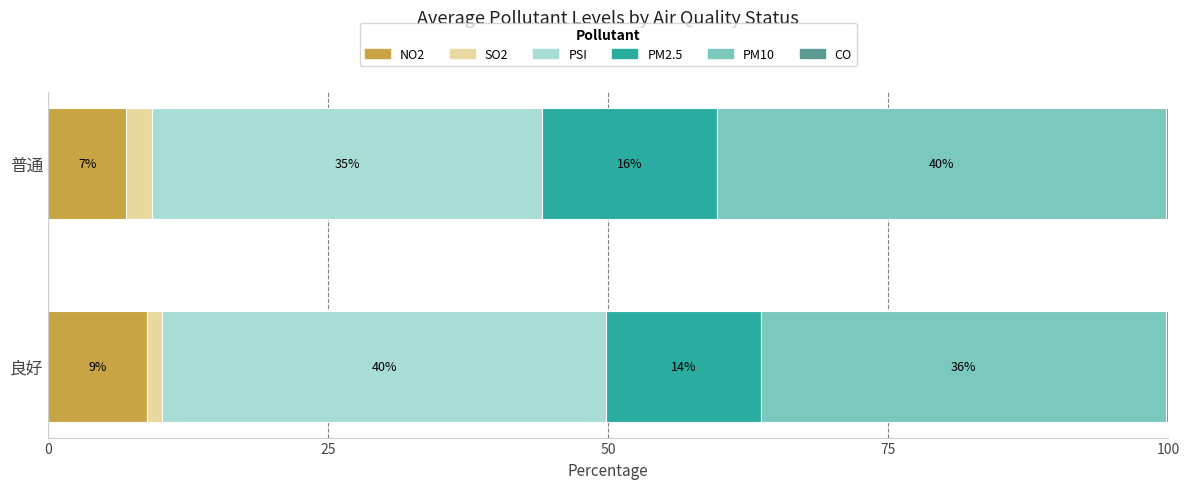

The value of NO2 at 普通 is 12.4. True or false?

False